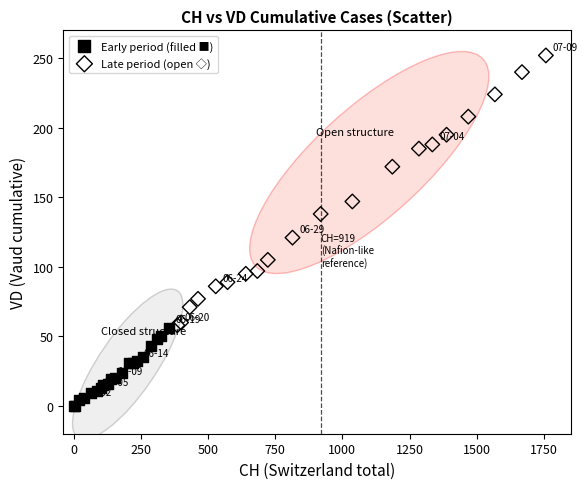

What are all the series names shown in the legend?

Early period (filled ■), Late period (open ◇)